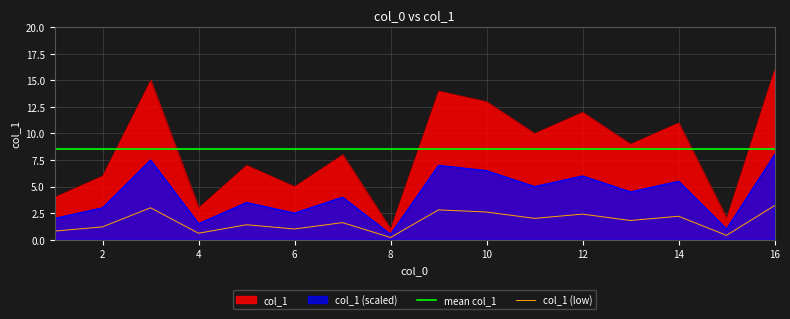

Is the value of col_1 (scaled) at 12 greater than the value of col_1 (low) at 14?

Yes